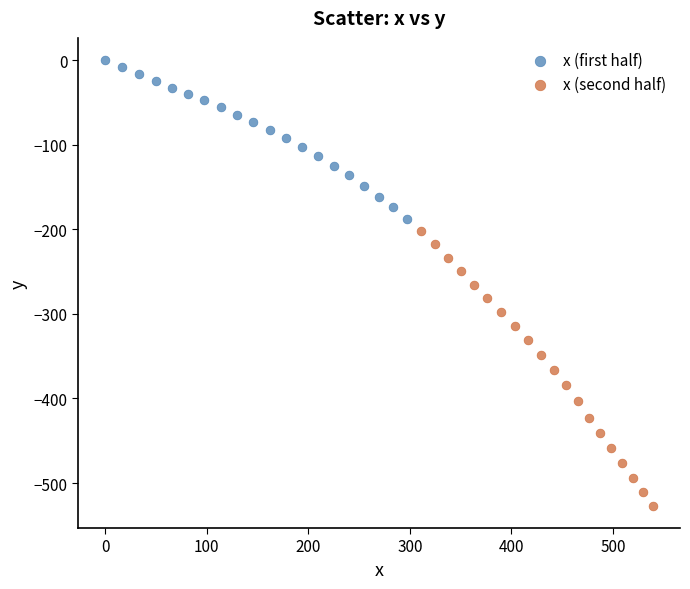

Which series reaches the minimum Y coordinate?

x (second half)